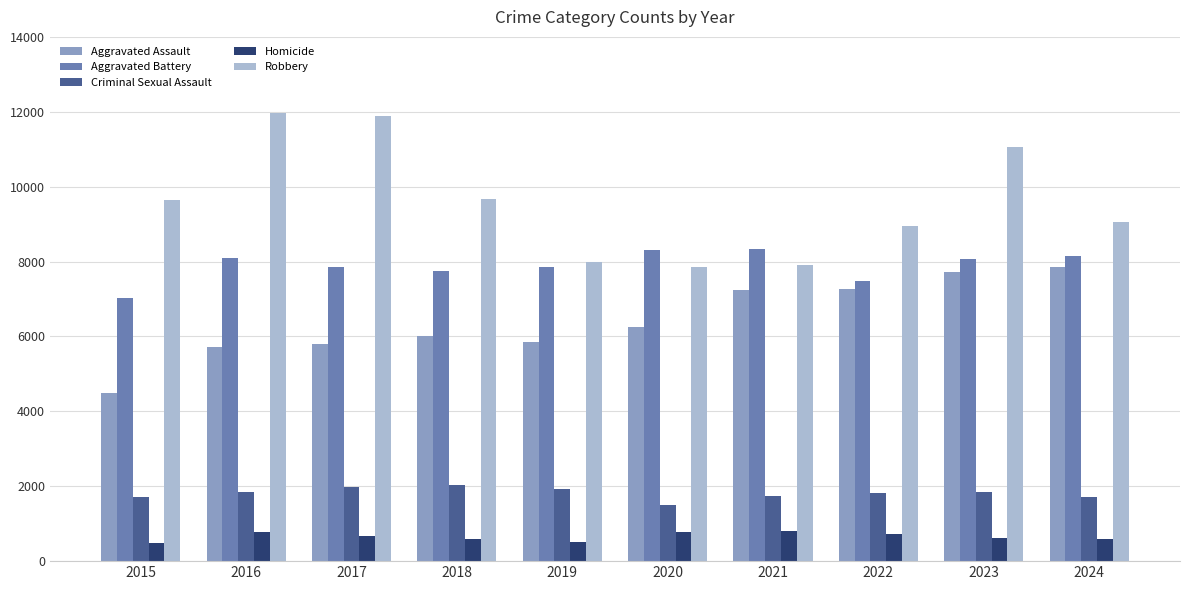

Rank the series at 2017 from highest to lowest value.

Robbery, Aggravated Battery, Aggravated Assault, Criminal Sexual Assault, Homicide